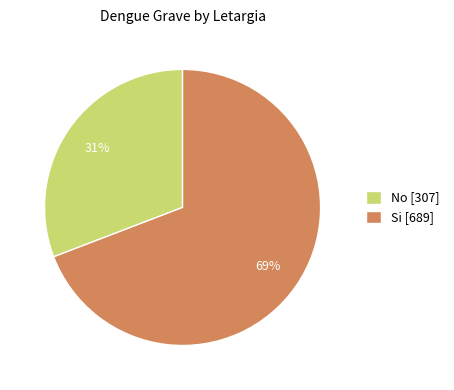

To the nearest percent, what portion does No represent?

31%